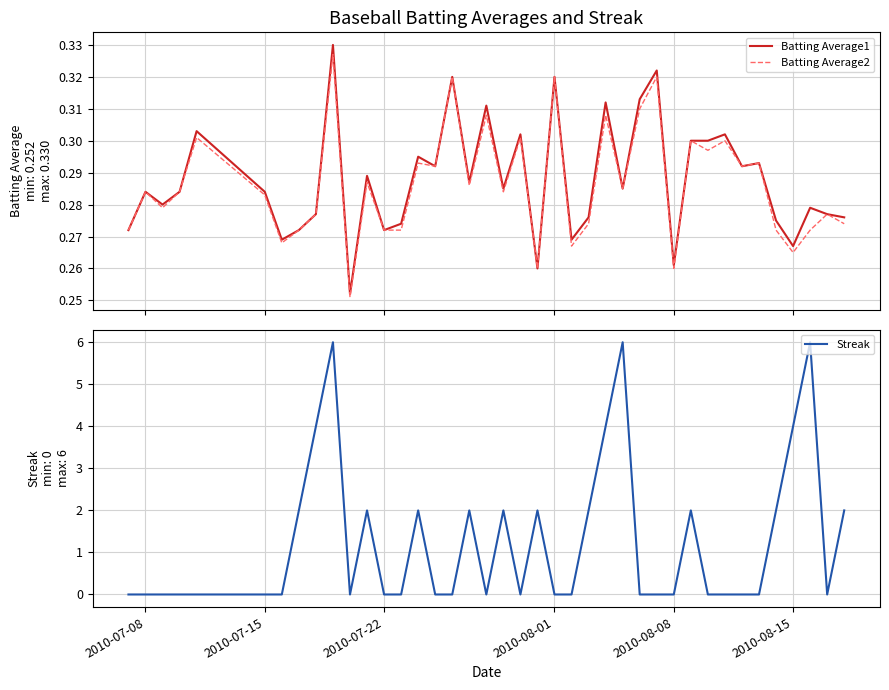

What is the highest value of the Batting Average1 series?

0.3